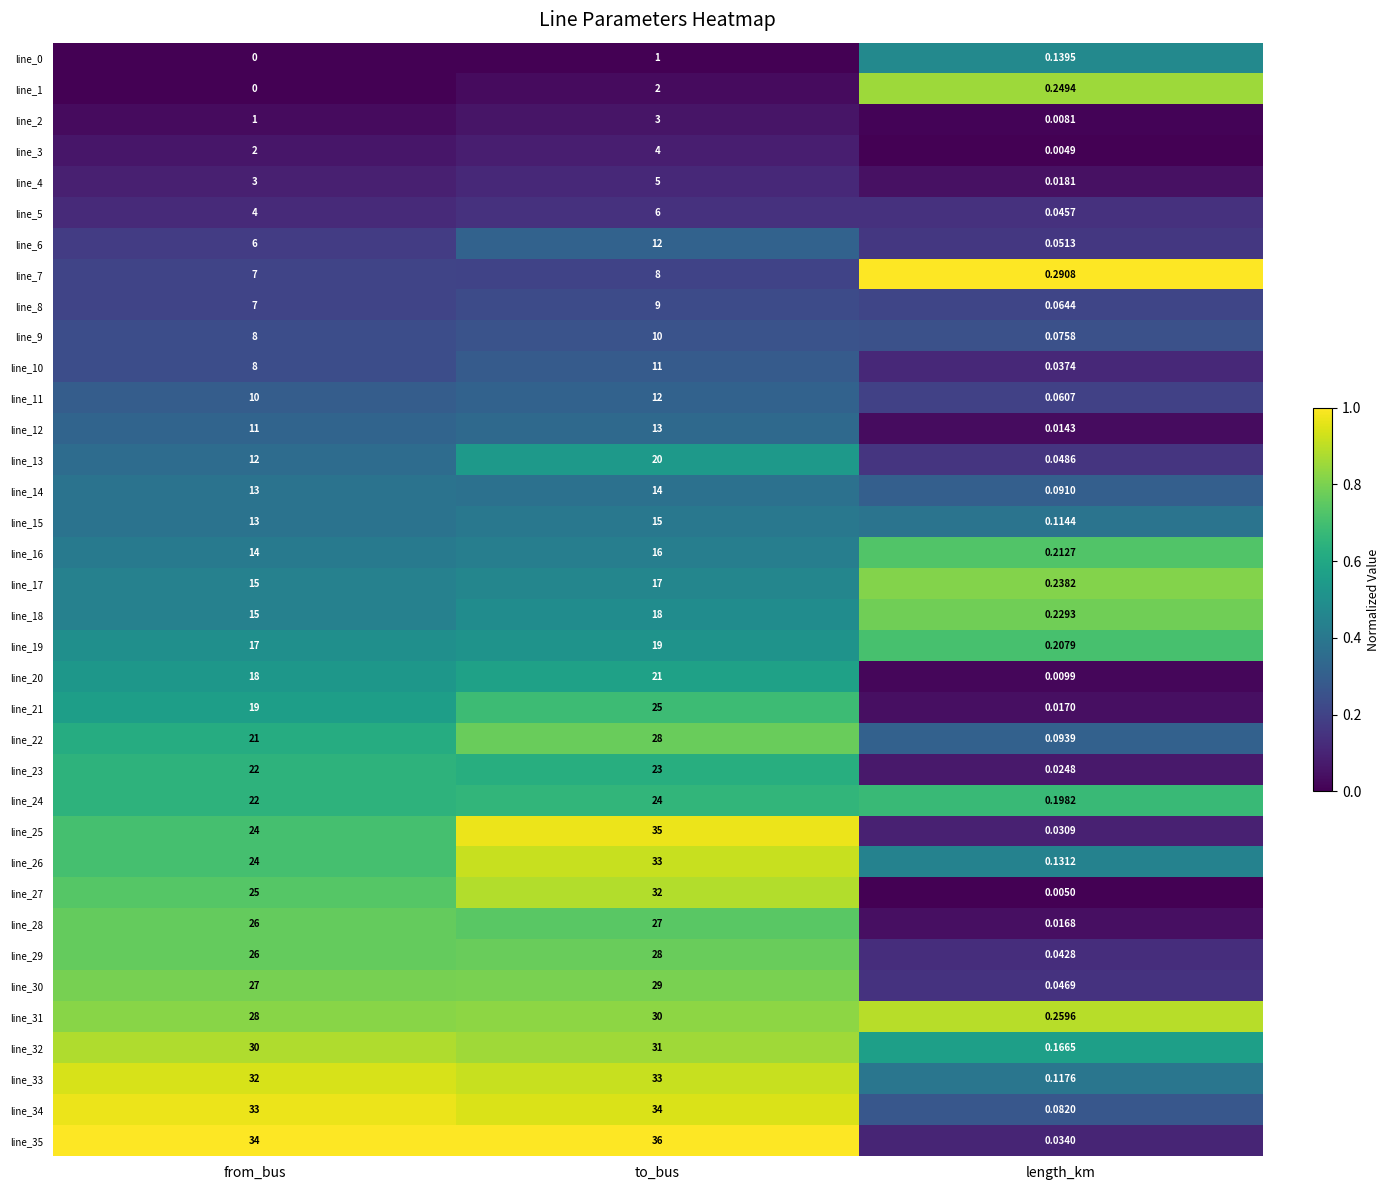

At which category is the sum across all series the highest?

to_bus